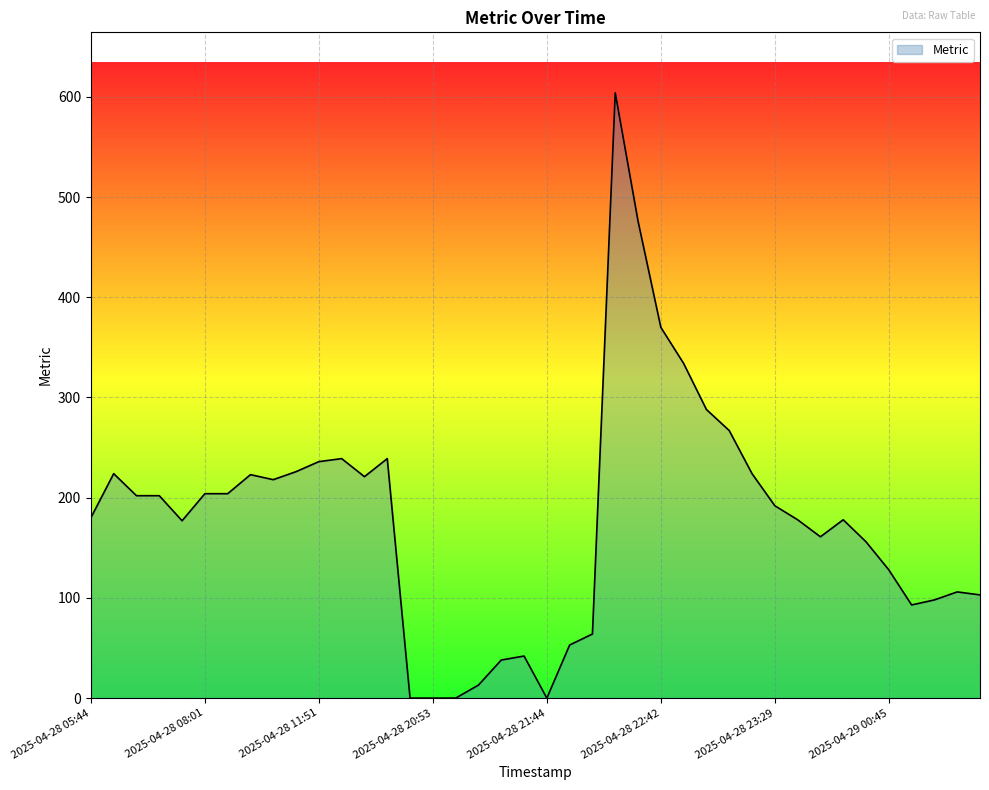

What is the maximum value shown in the chart?

604